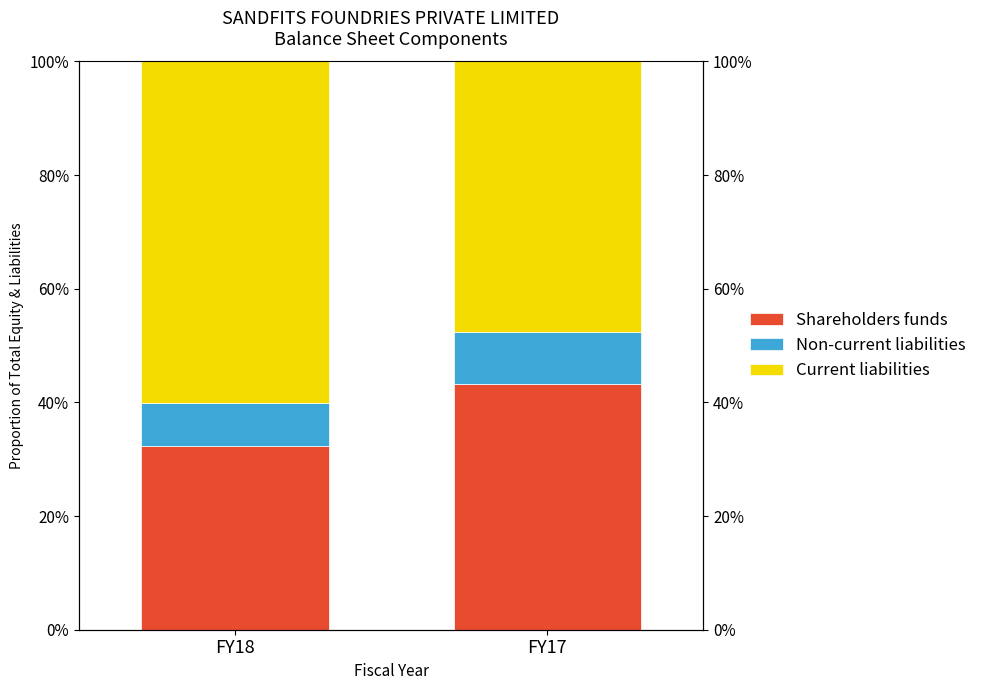

Between FY17 and FY18, which is larger?

FY17